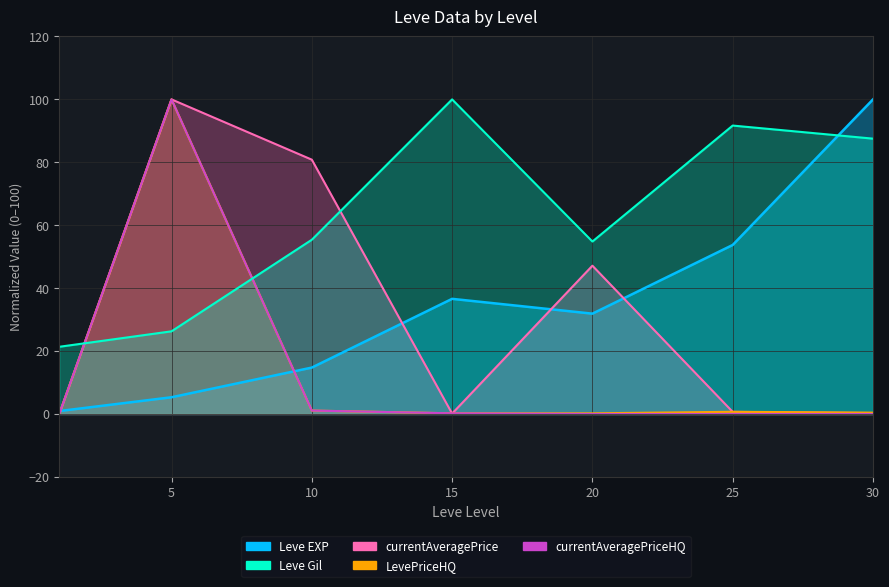

What is the total value across all series at 25?

146.8